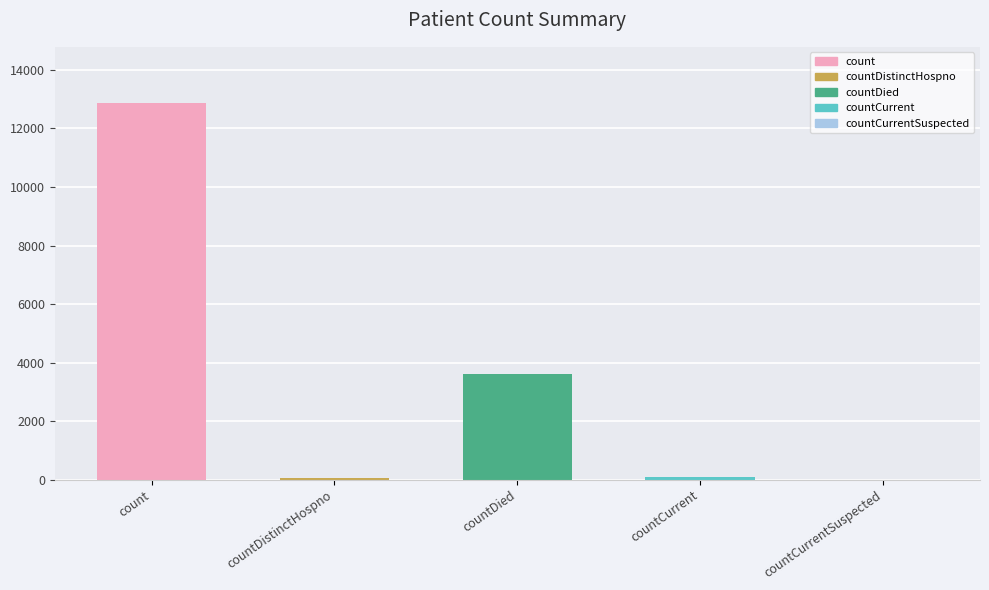

What is the difference between the values at countDied and countCurrentSuspected?

3619